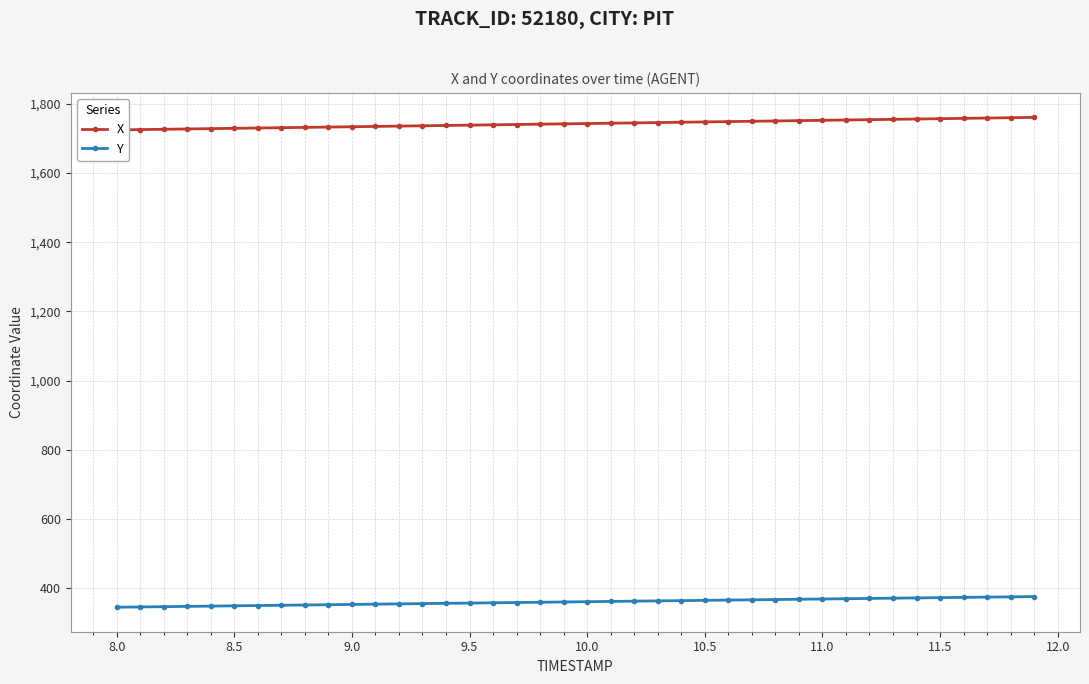

What is the difference between the maximum and second lowest values in the X series?

35.3